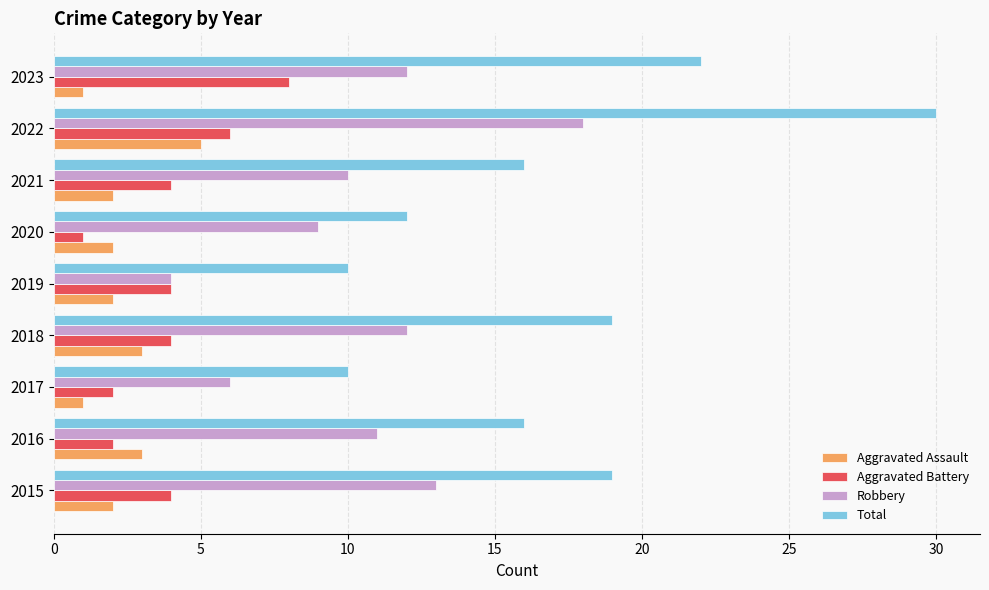

Which series has the largest total across all categories?

Total